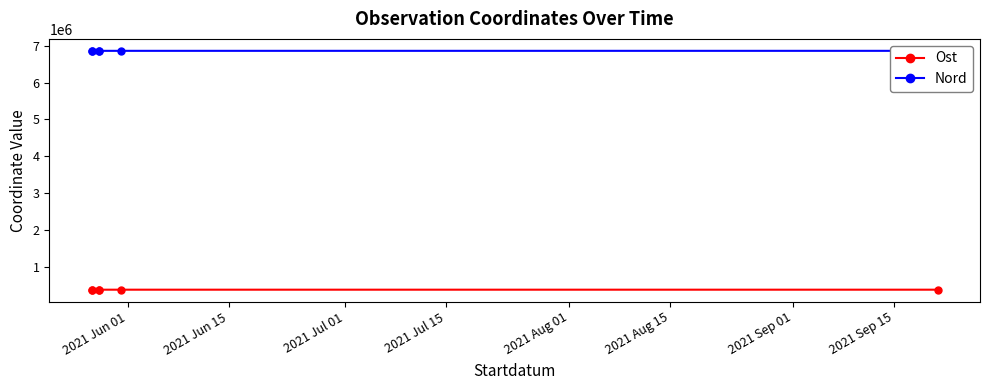

At how many categories does at least one series exceed 3050165?

6